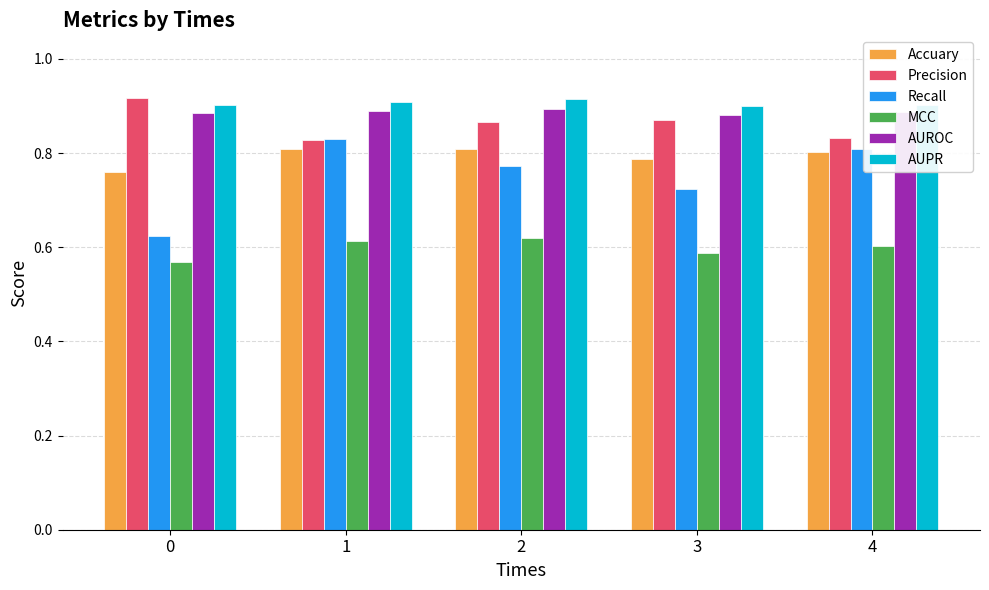

The value of Accuary at 4 is 0.8. True or false?

True